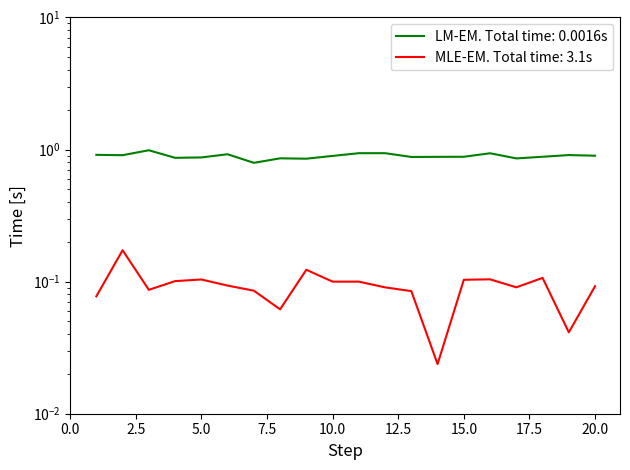

The Condition_Index series shows 1.5 at 9. True or false?

False